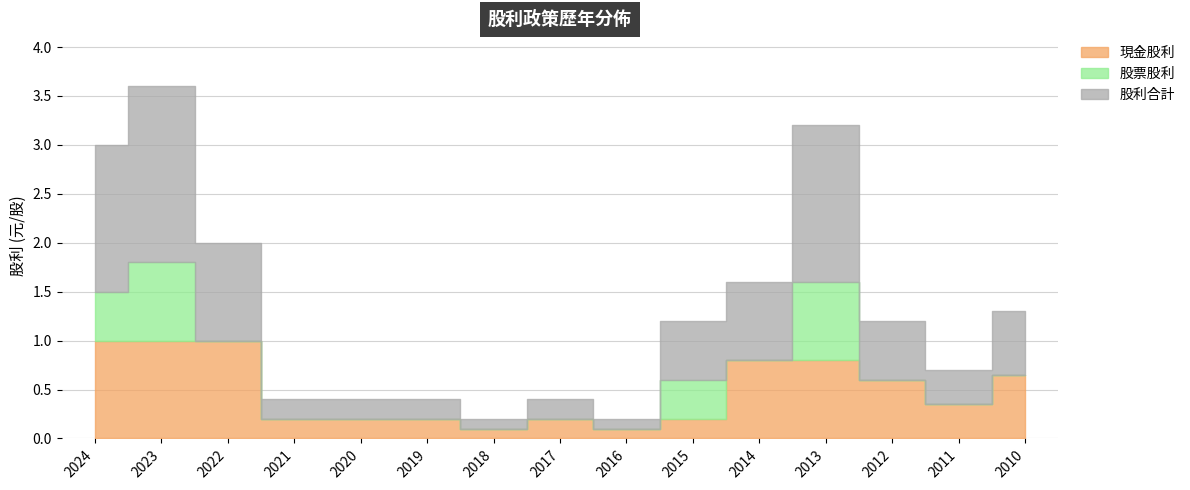

What is the approximate value of 現金股利 at 2023?

1.0